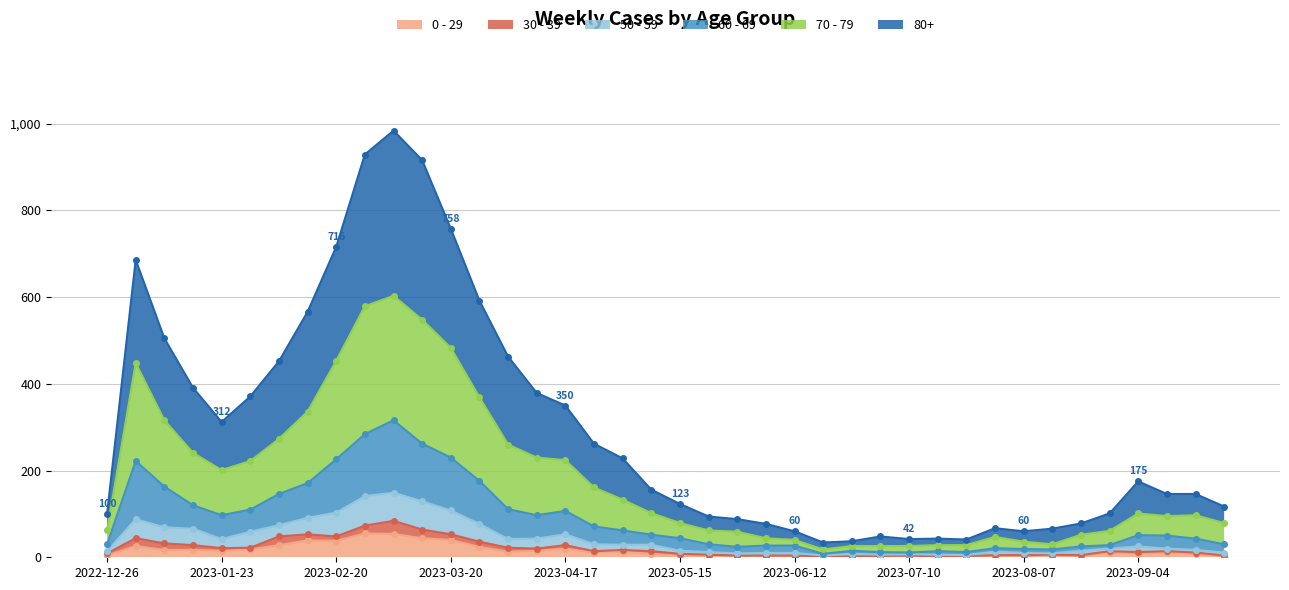

Where is the first local maximum for 0 - 29?

2023-01-02